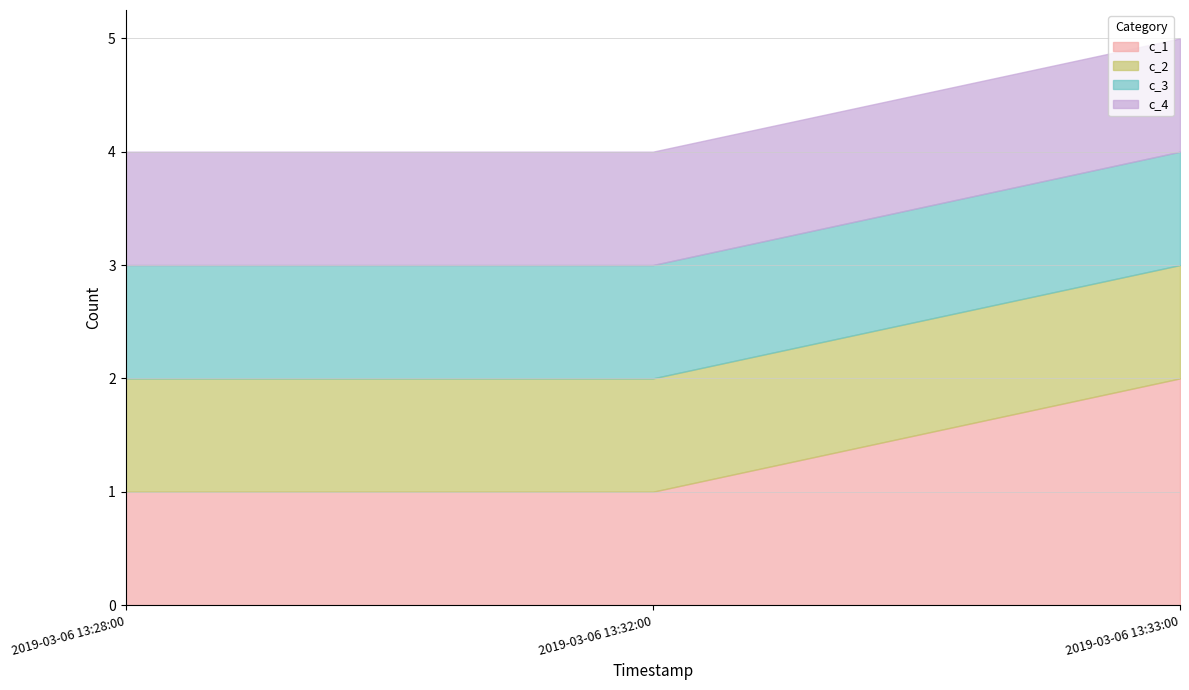

What is the value of the c_4 point at the 3rd from the left?

1